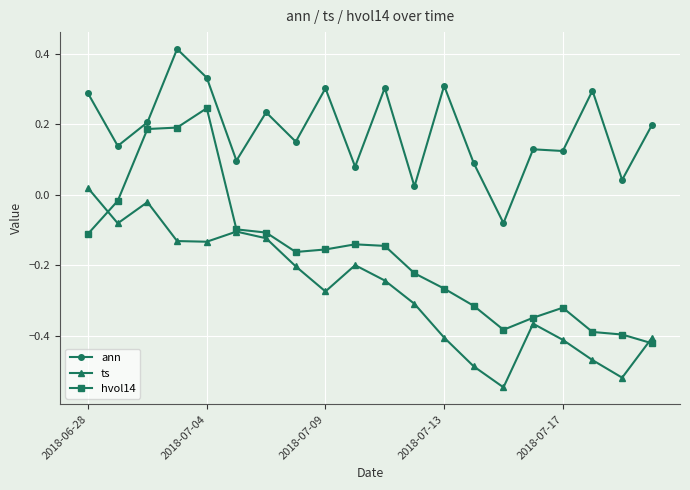

True or false: ts and ann cross at least once.

False